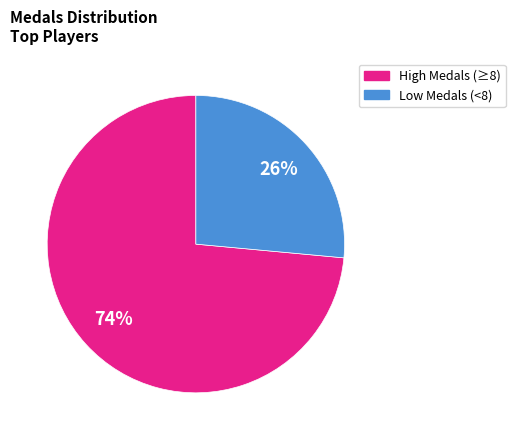

To the nearest percent, what is the average slice percentage?

50%